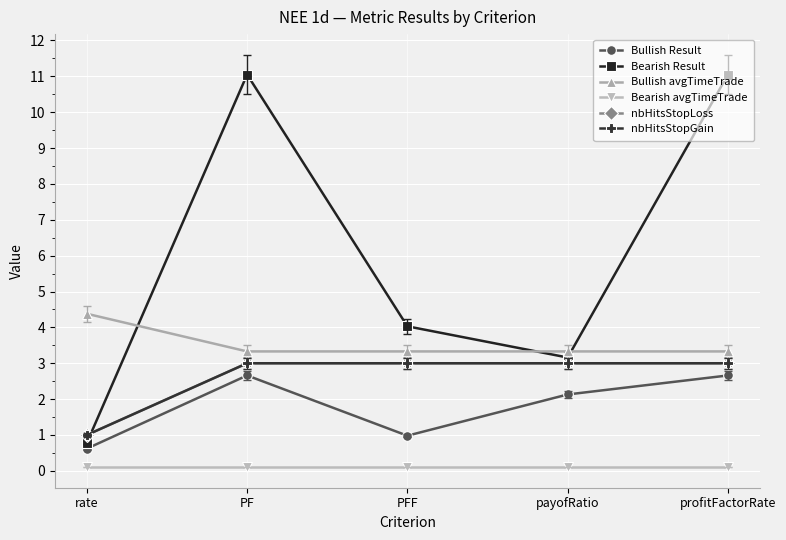

Does the chart display data point markers on the line(s)?

Yes